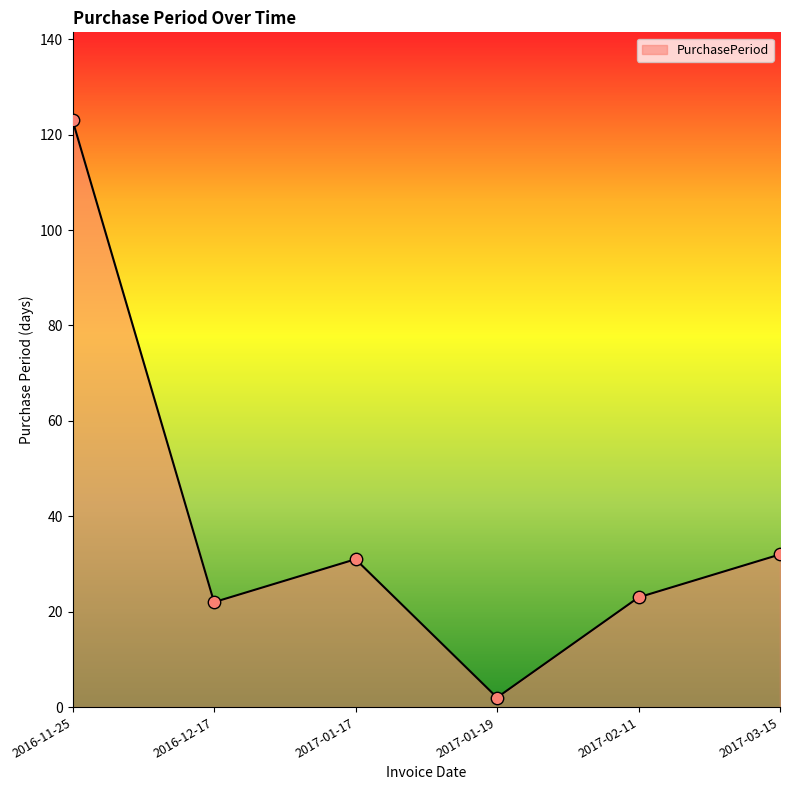

Between 2016-11-25 and 2017-01-19, which is larger?

2016-11-25